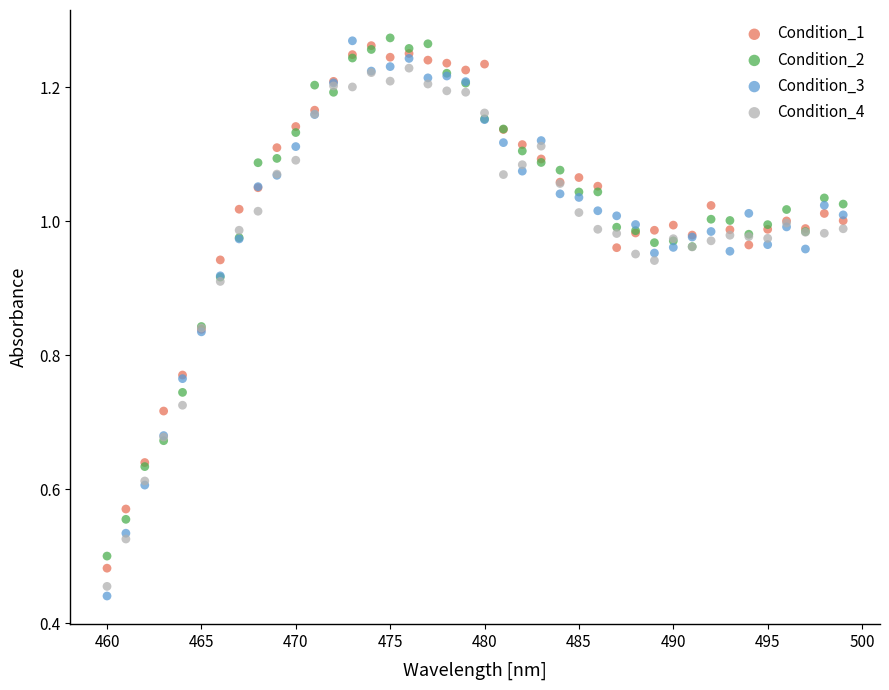

Which series has the widest spread of Y values?

Condition_3